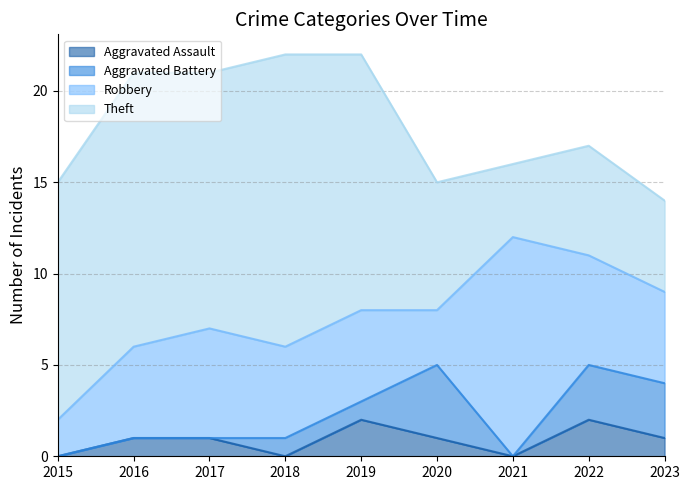

In Robbery, how many points are higher than both neighbors (excluding endpoints)?

2